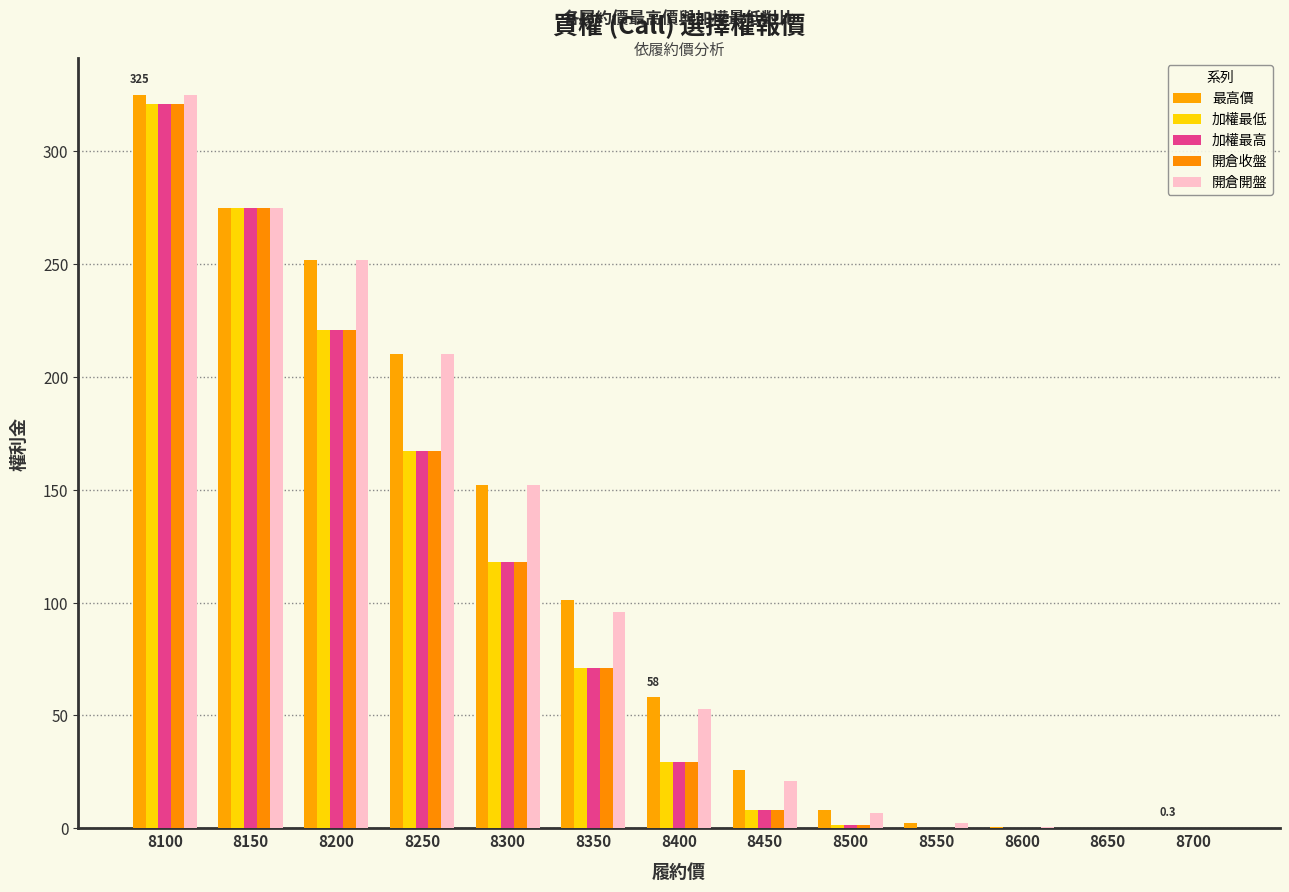

Is the value of 加權最高 at 8150 greater than the value of 開倉收盤 at 8500?

Yes